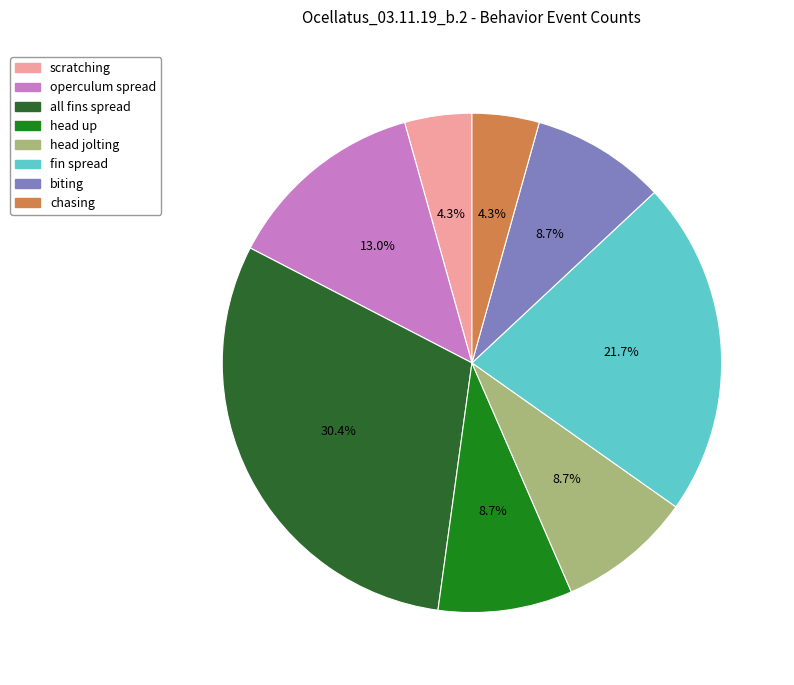

Count the number of slices in the pie.

8